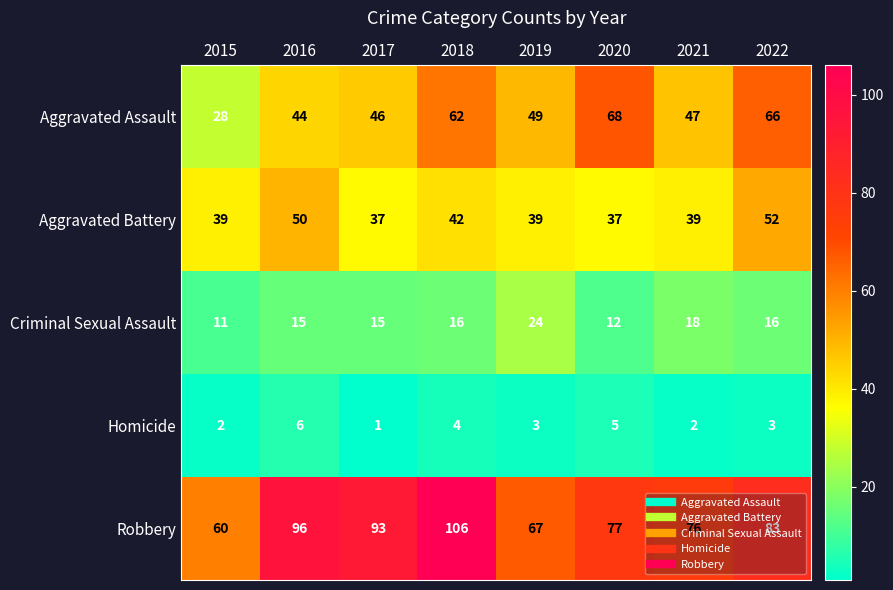

How many Homicide values are between 2 and 5?

6